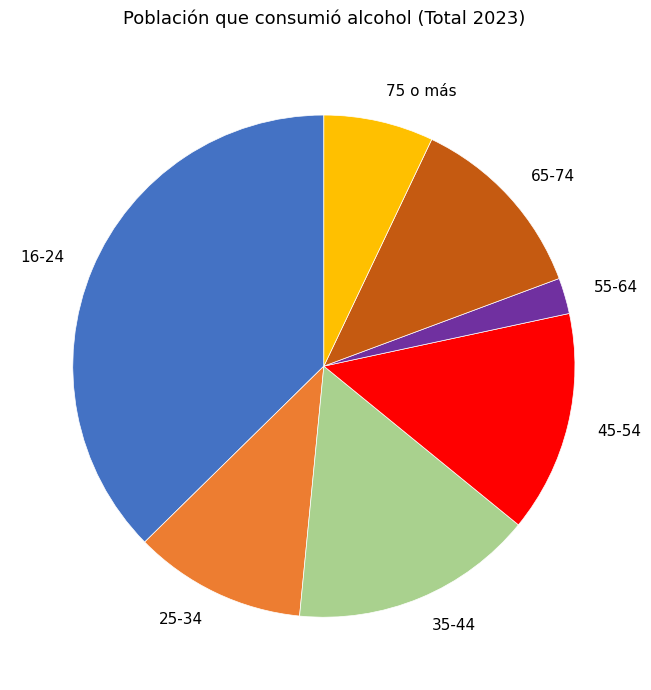

Which slice is the largest?

16-24